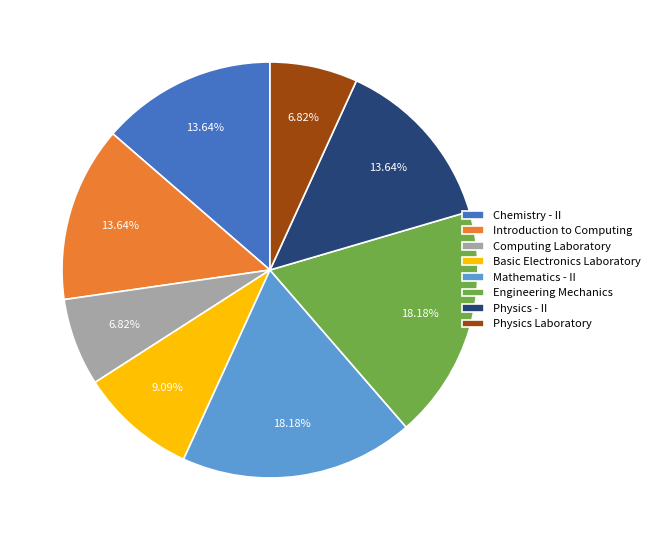

Is there any slice that represents more than half of the pie?

No